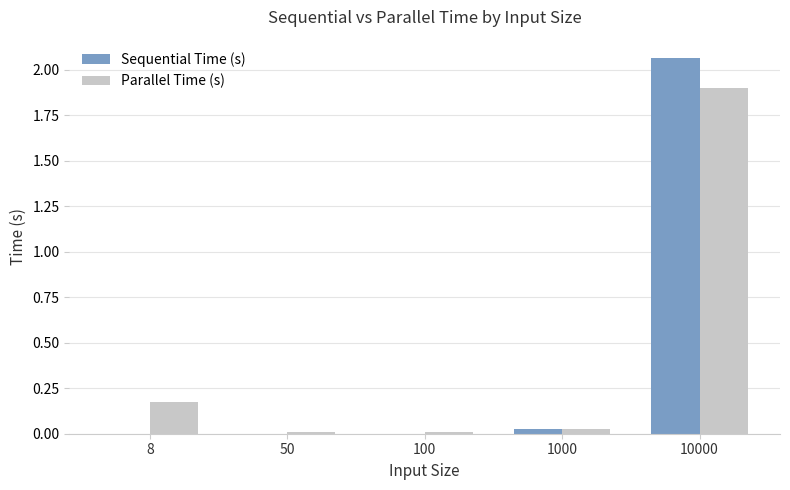

Is it true that Sequential Time (s) equals 0.0 at 8?

True